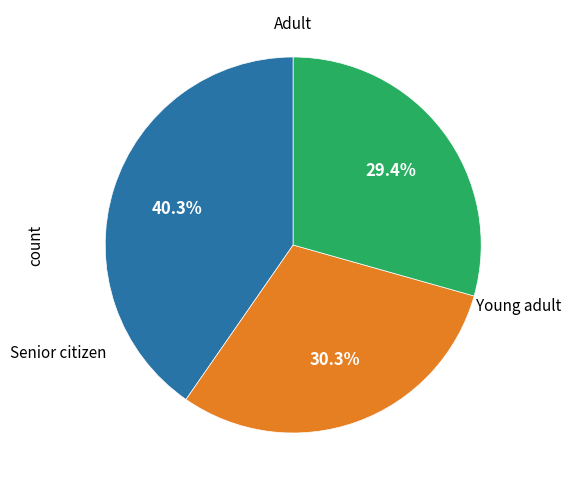

Is there a majority slice in this chart?

No